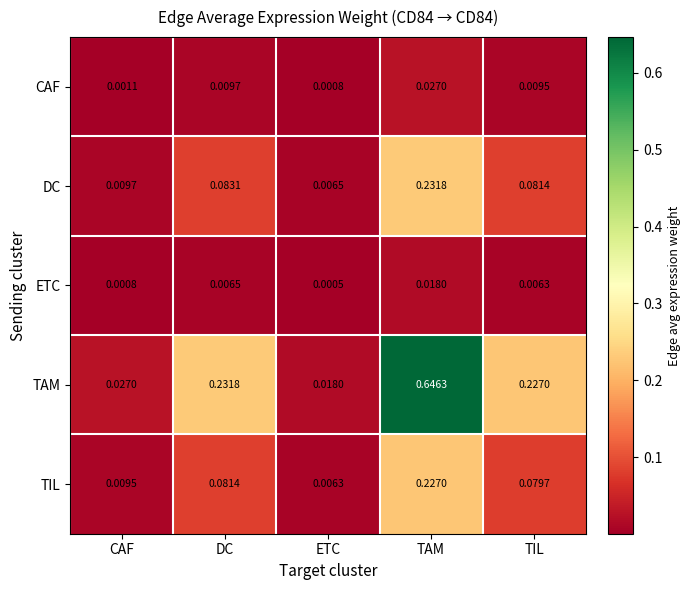

Which series has the largest total across all categories?

TAM